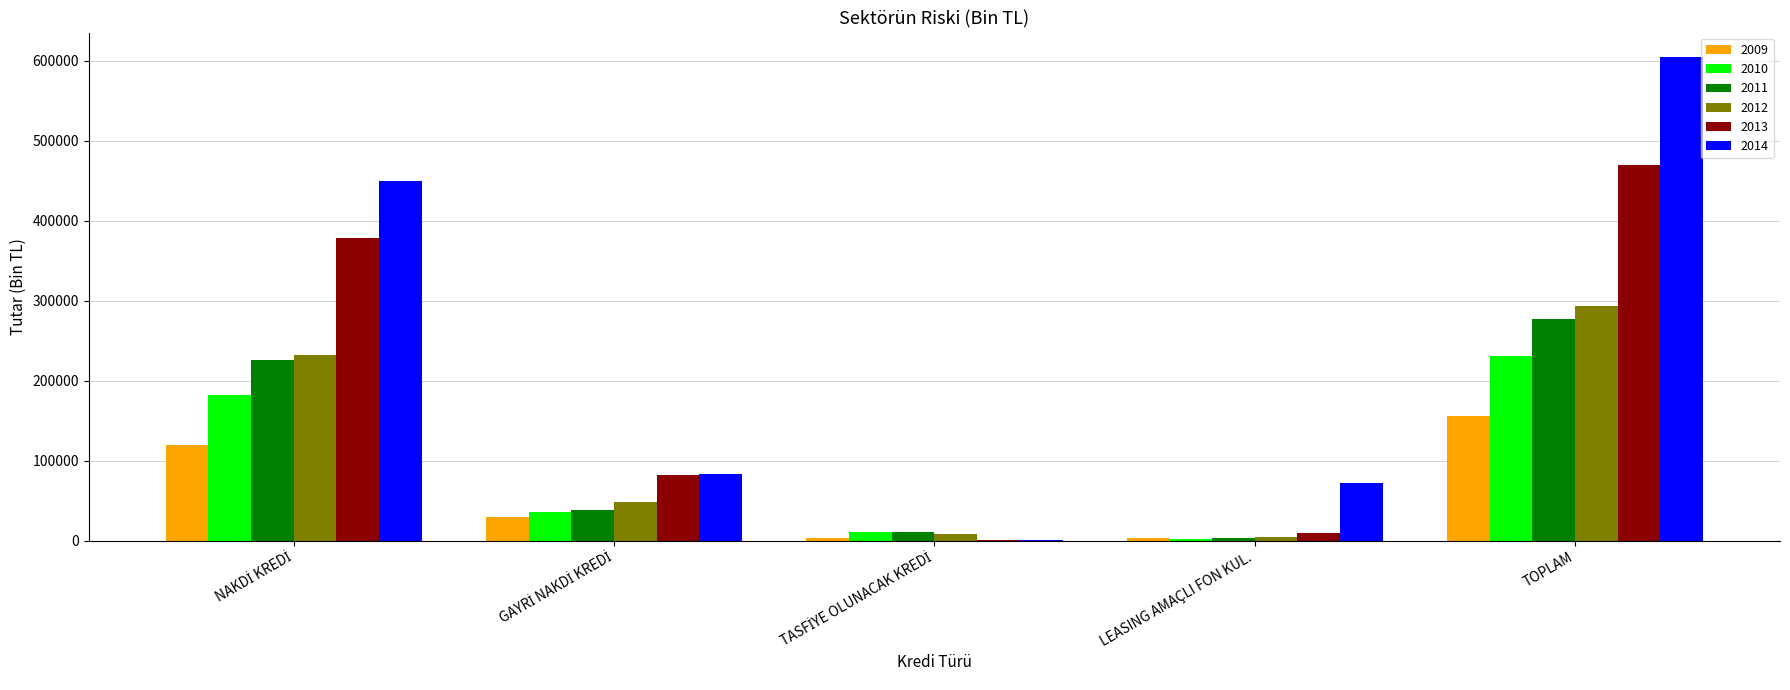

Read the 2014 value at TOPLAM.

605022.4